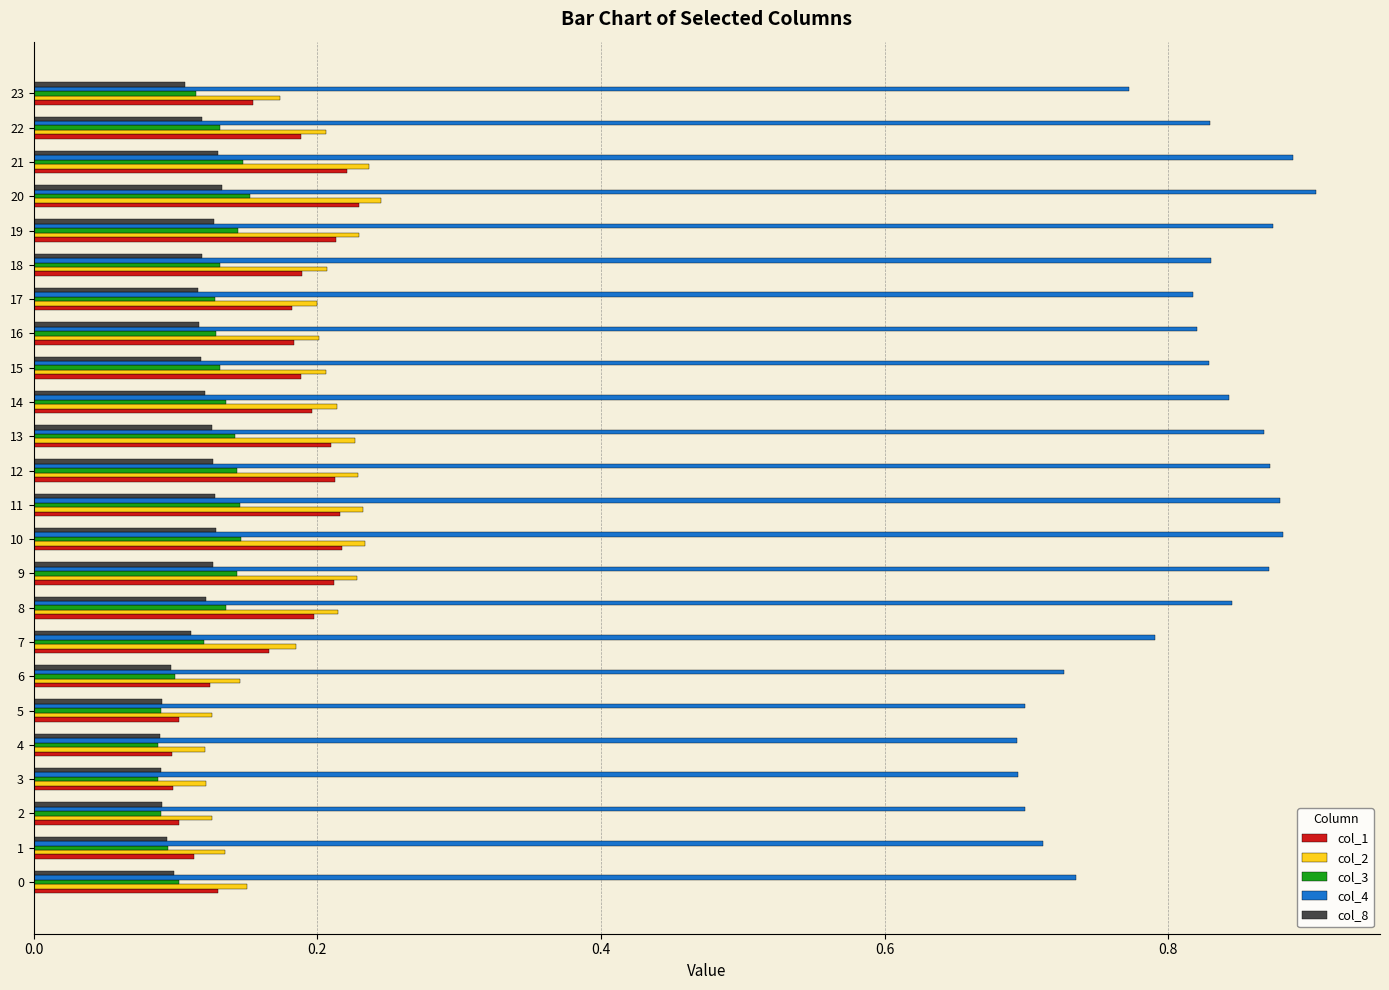

How many col_4 values are between 0 and 1?

24